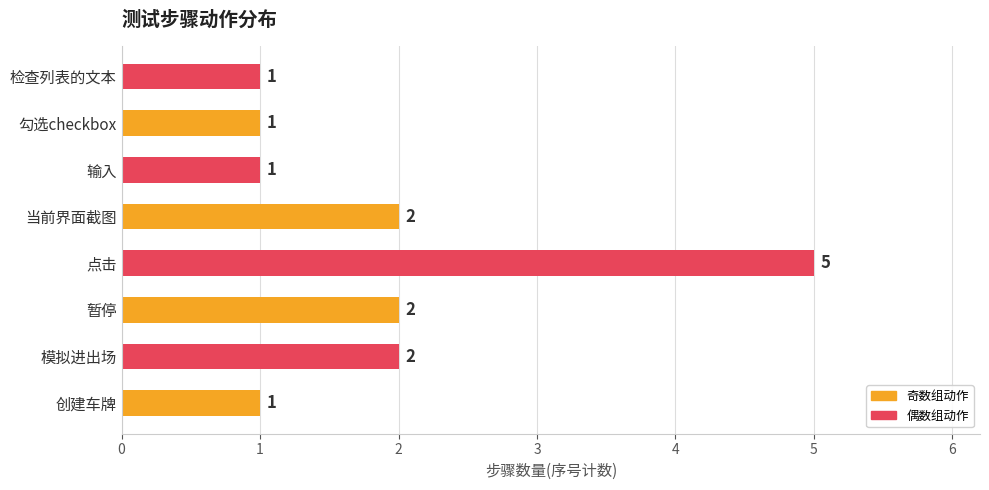

What is the greatest value displayed?

5